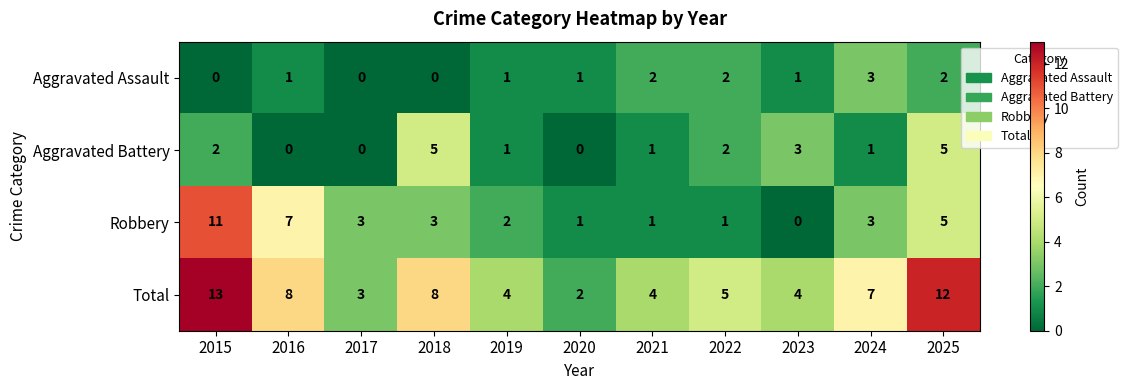

What is the sum of the Aggravated Assault values at 2024 and 2022?

5